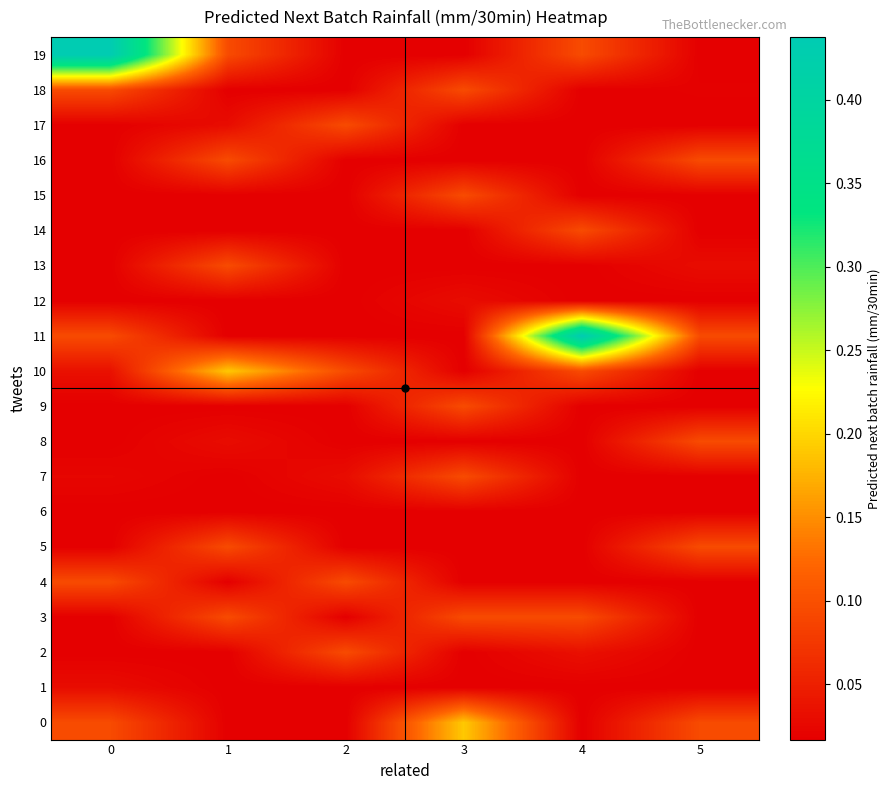

What is the total value across all series at 0?

1.1